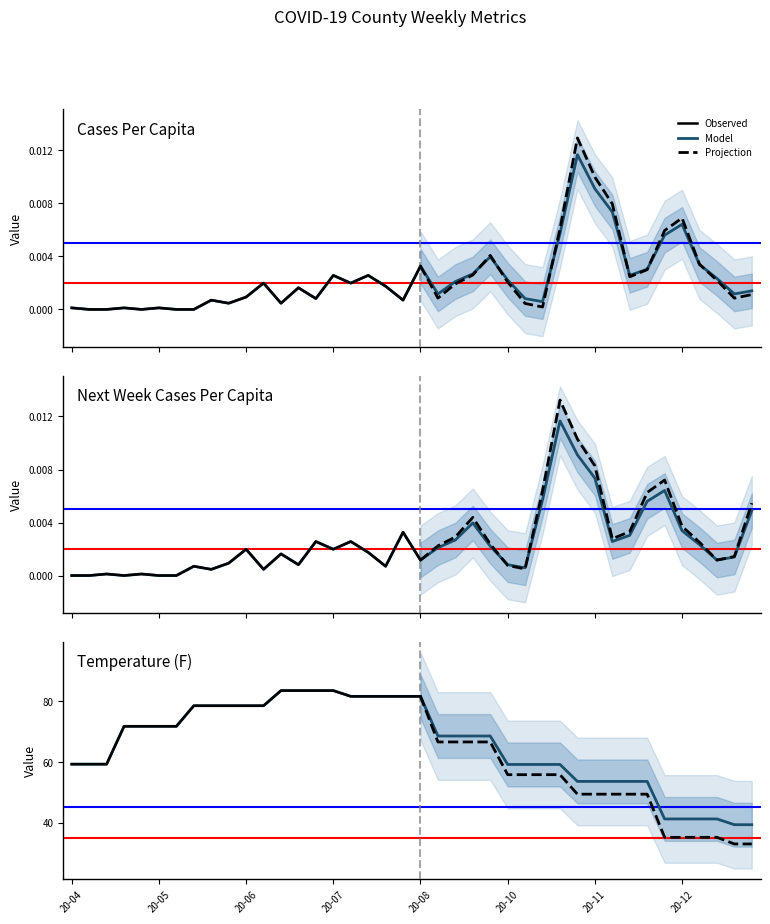

What is the sum of all next_cases_pcap values?

0.1